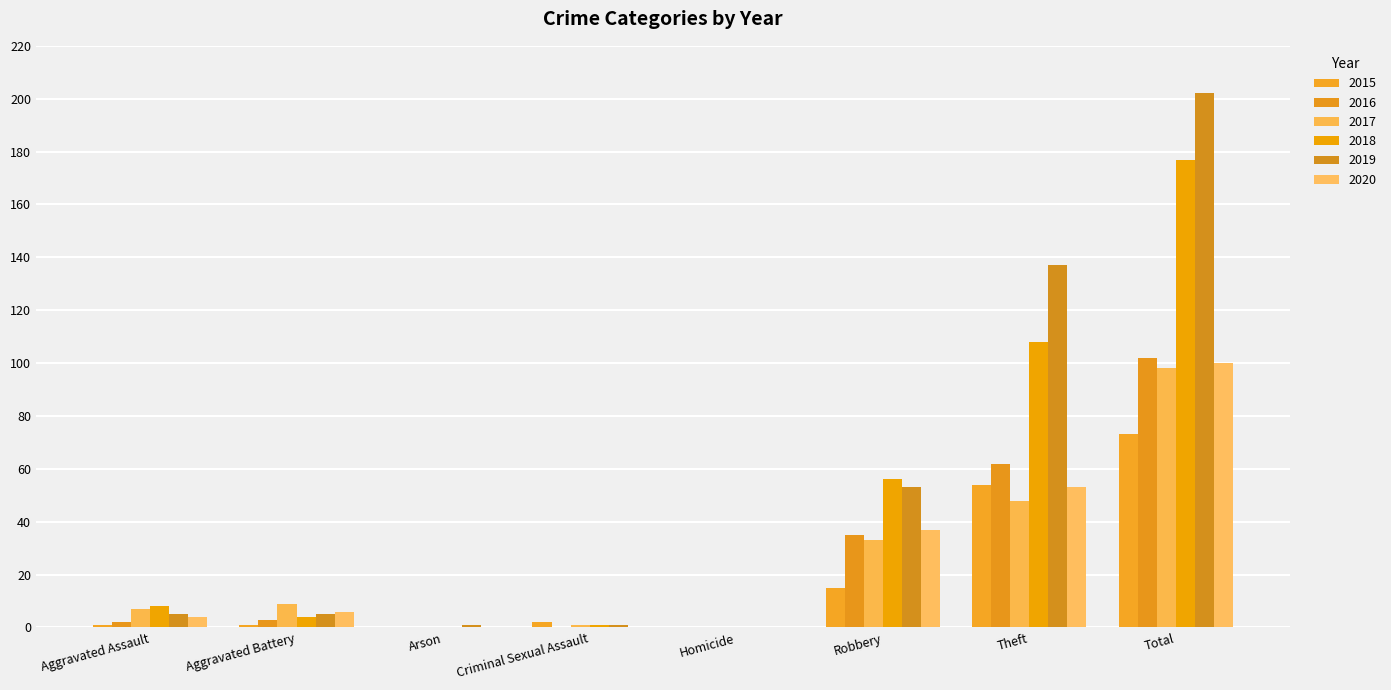

The value of 2018 at Robbery is 56. True or false?

True